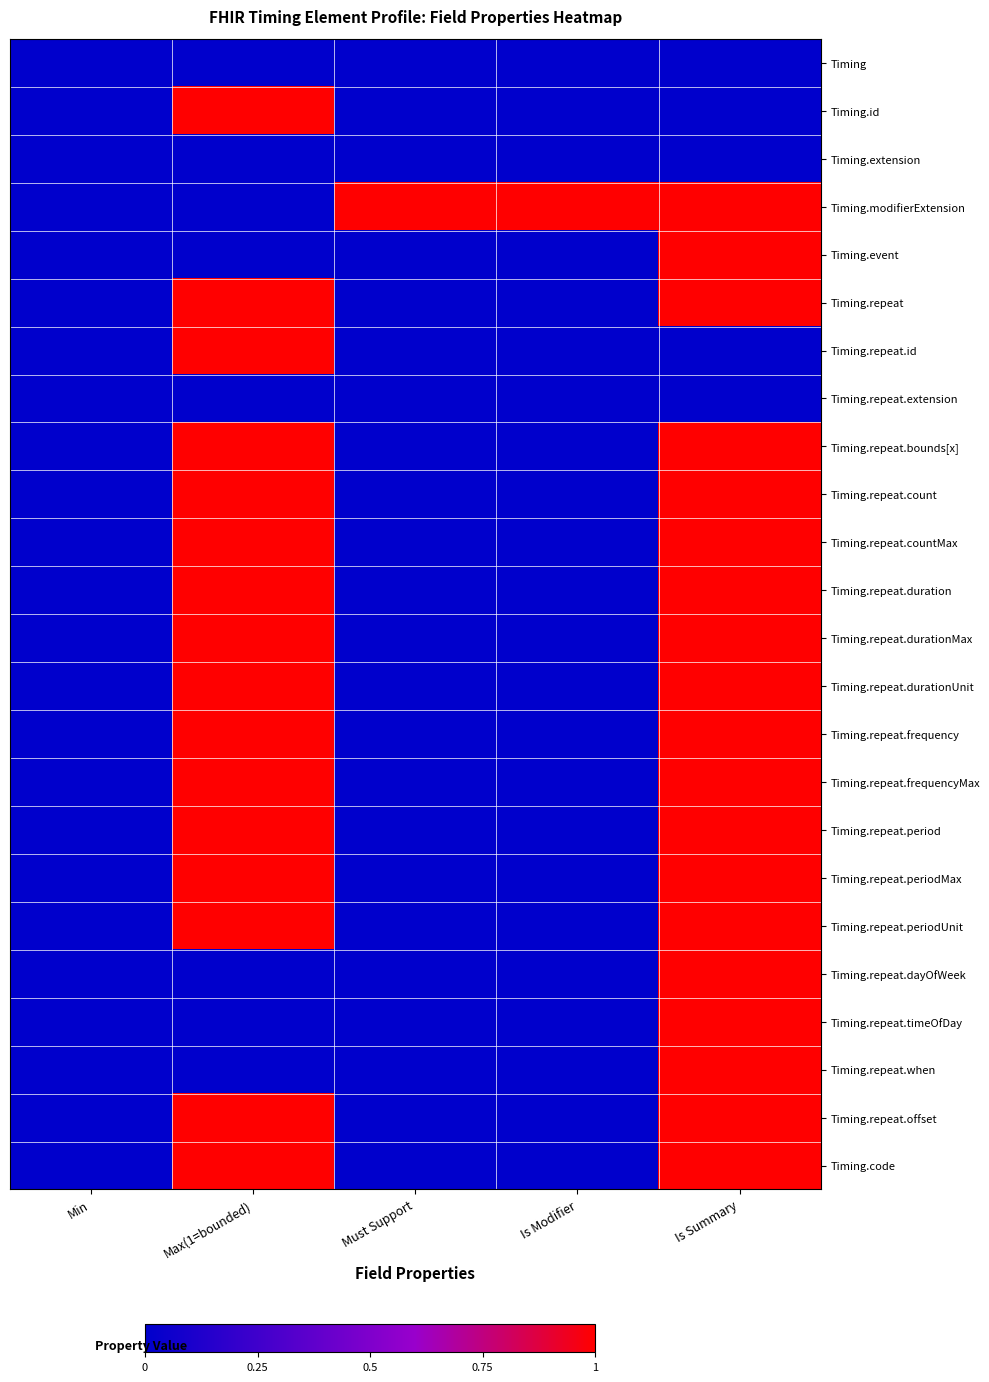

At which category is the sum across all series the highest?

Is Summary